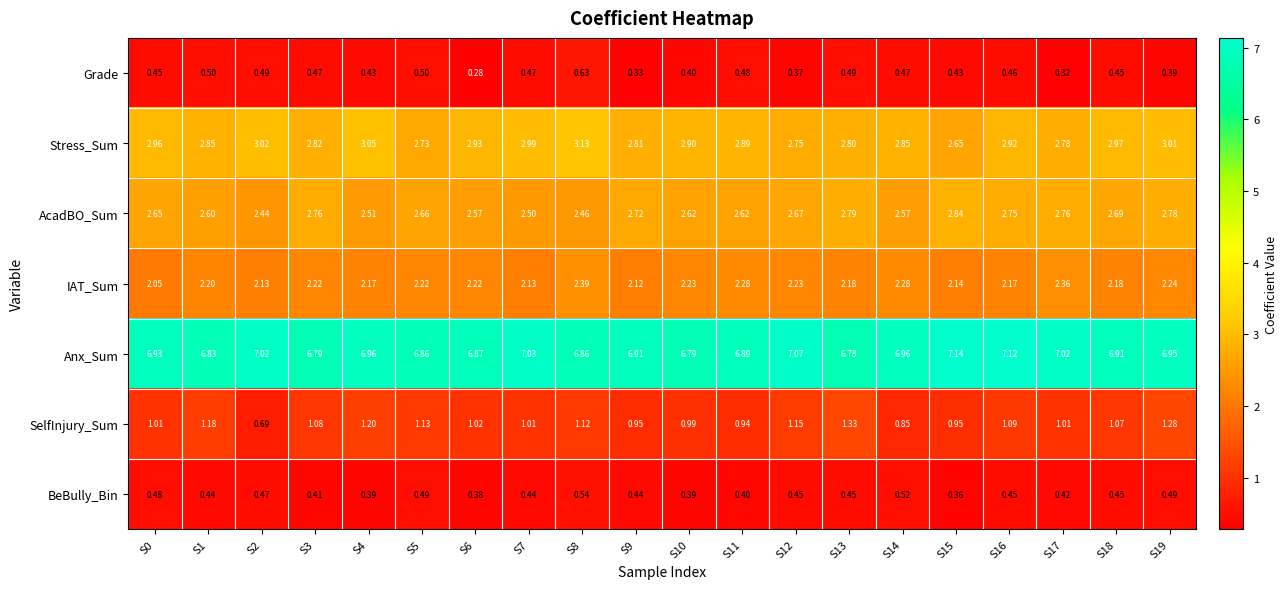

How many distinct data groups are displayed?

7